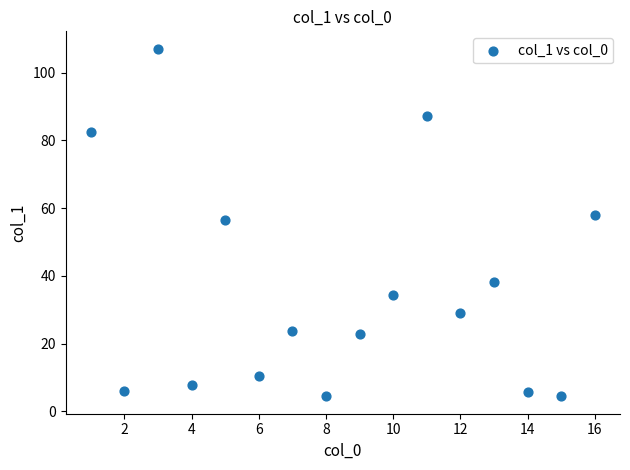

What is the range of Y values (max minus min)?

102.7